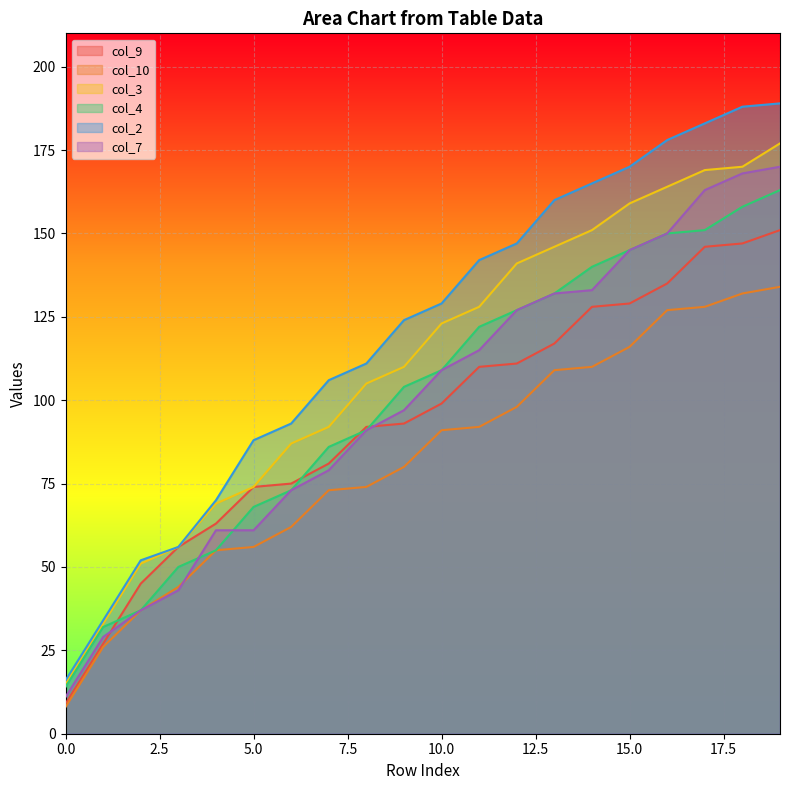

What is the difference between the highest and lowest values at 12?

49